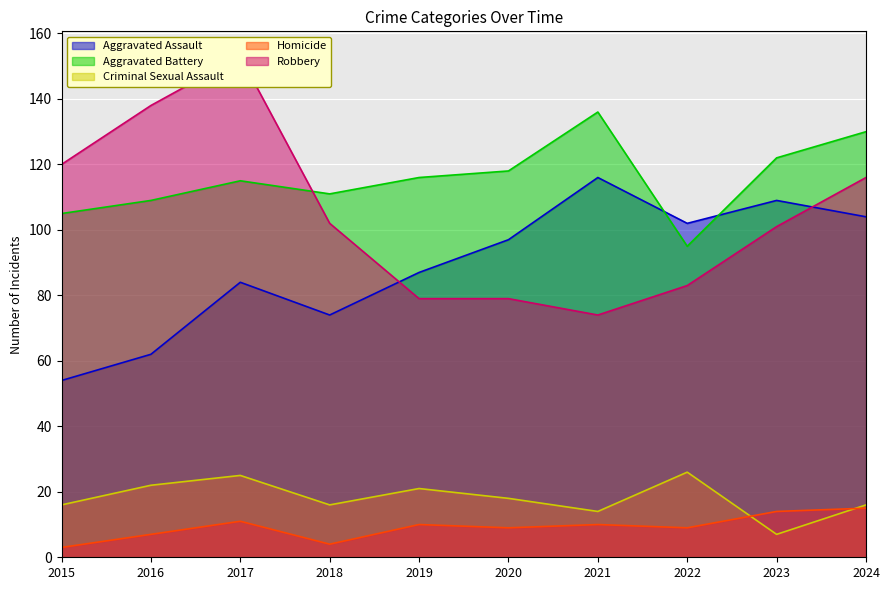

How many data points in Aggravated Battery are less than 116?

5